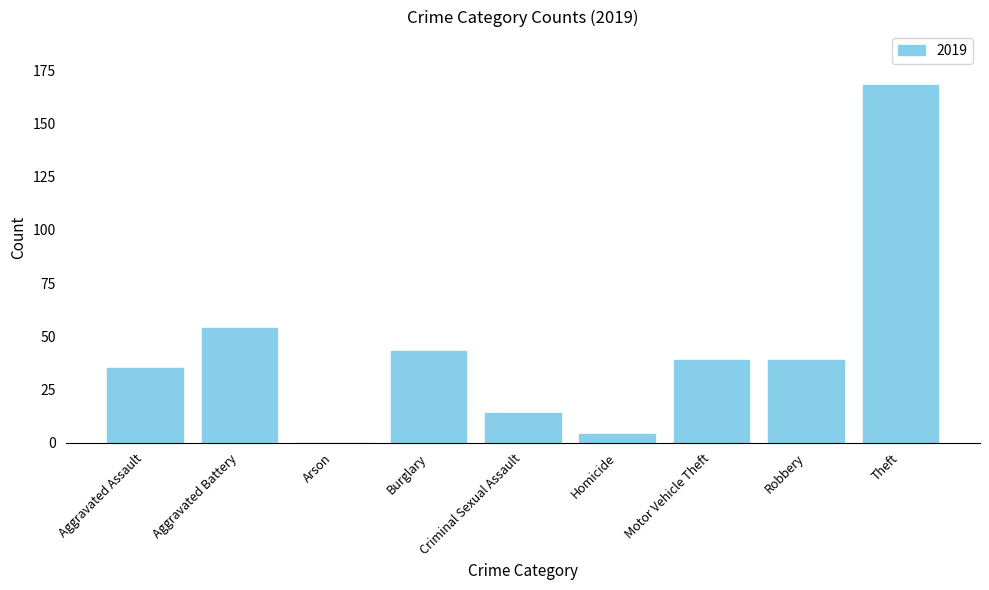

Which category has the highest value across all series?

Theft